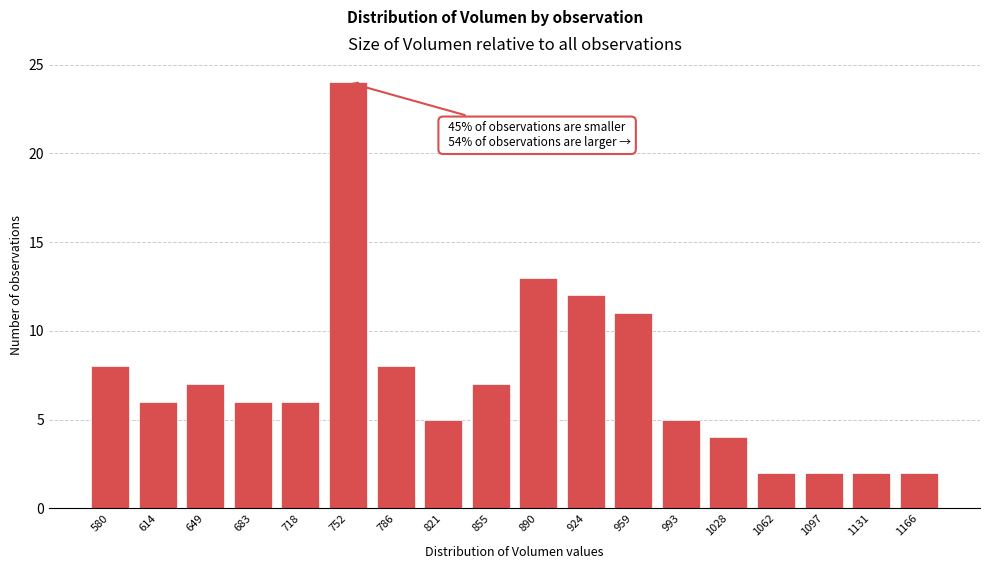

Reading left to right, what are all the values shown in this chart?

580=8	614=6	649=7	683=6	718=6	752=24	786=8	821=5	855=7	890=13	924=12	959=11	993=5	1028=4	1062=2	1097=2	1131=2	1166=2